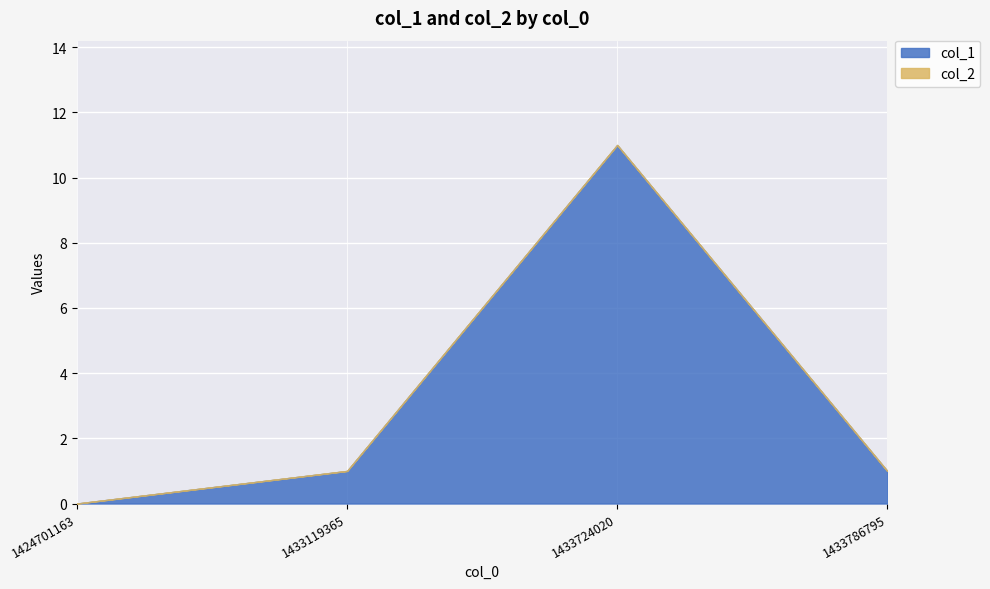

Reading left to right, extract all data points from this chart.

col_1: 1424701163=0	1433119365=1	1433724020=11	1433786795=1
col_2: 1424701163=0	1433119365=0	1433724020=0	1433786795=0